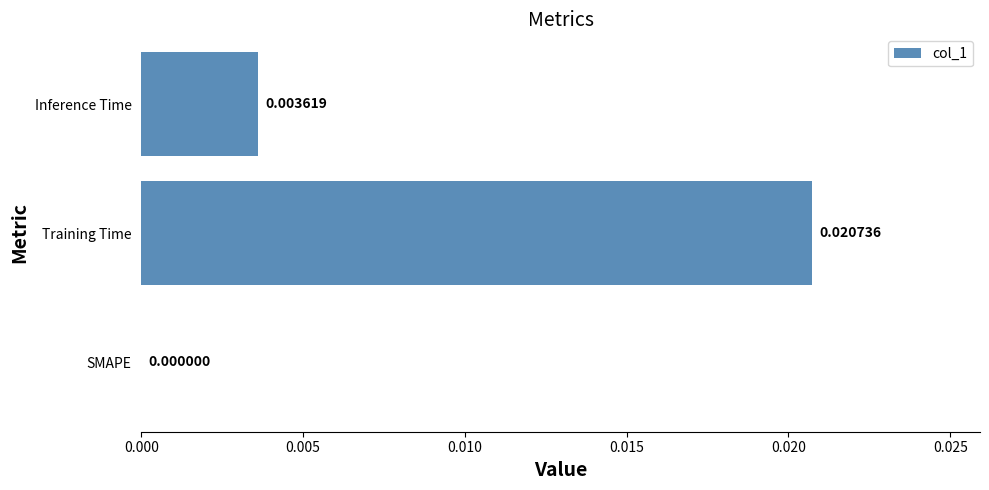

At which category does the chart reach its peak across all series?

Training Time